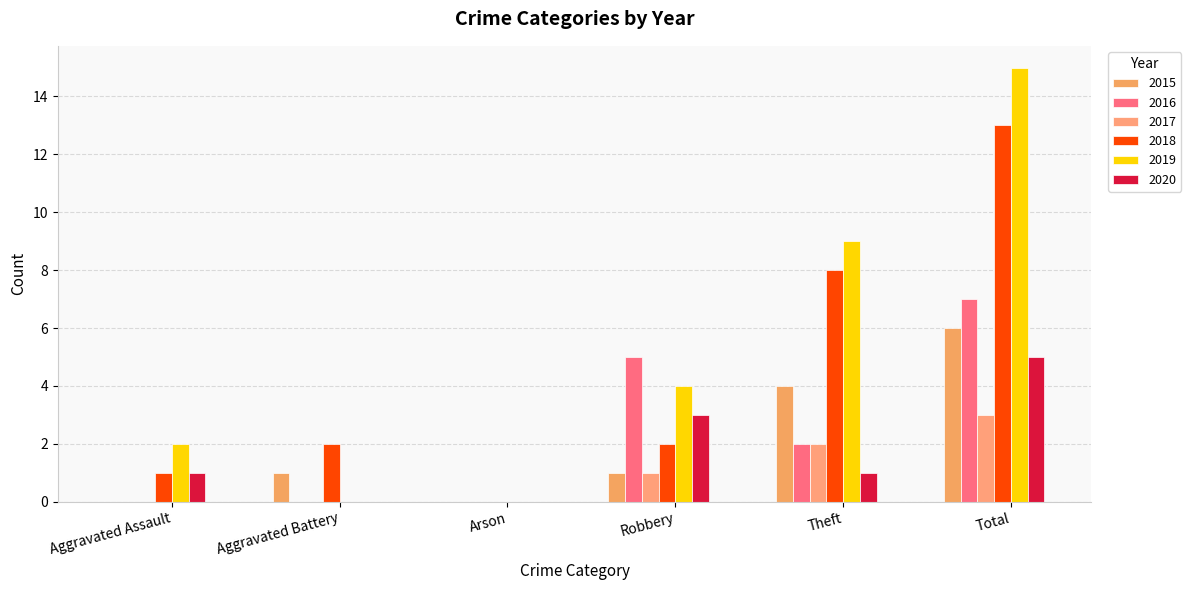

What is the difference between the second highest and second lowest values in the 2015 series?

4